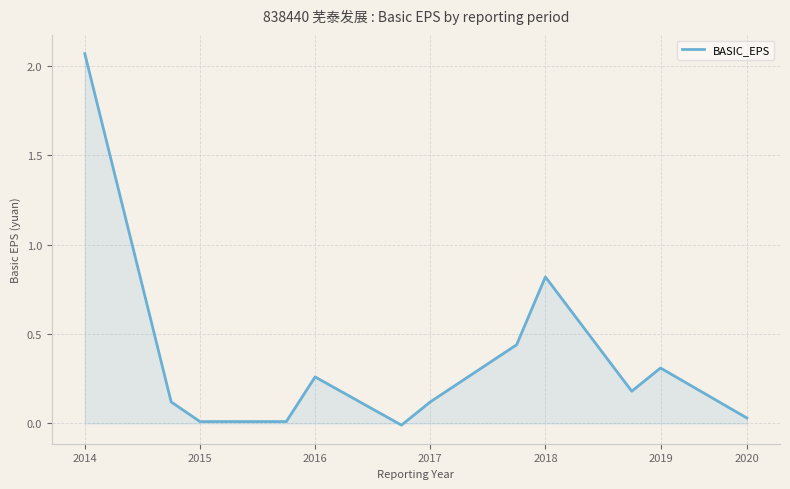

Is this an area chart (filled region under the line)?

Yes